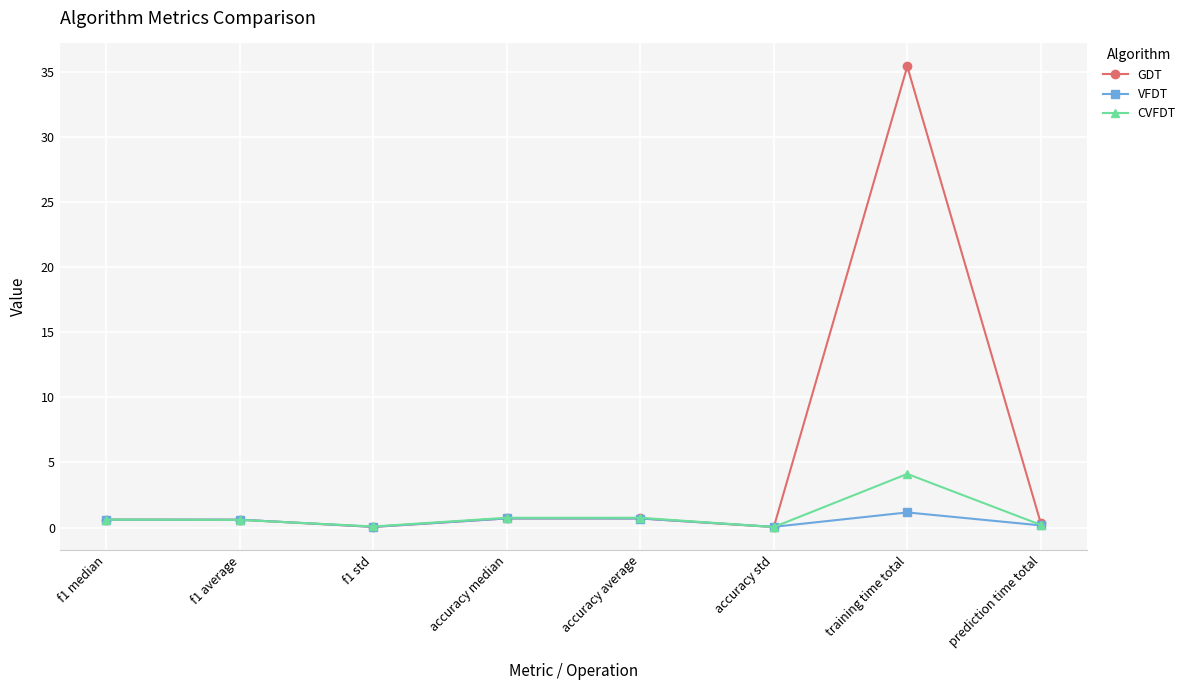

What is the total value across all series at f1 median?

1.8